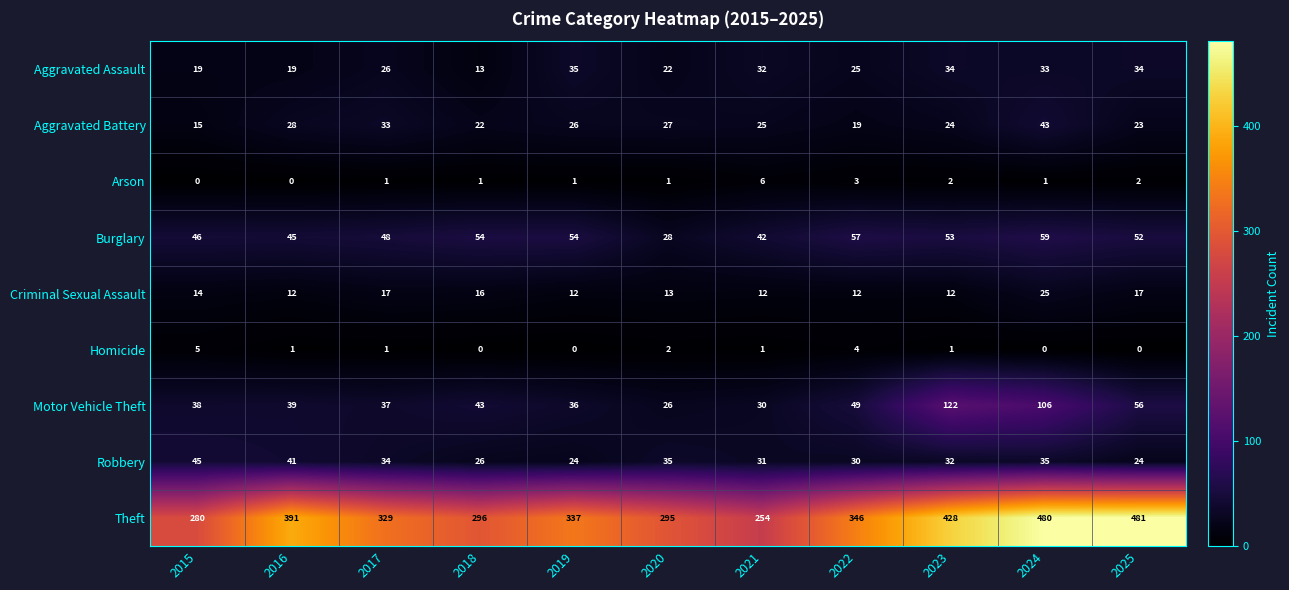

What is the difference between the Homicide values at 2022 and 2023?

3